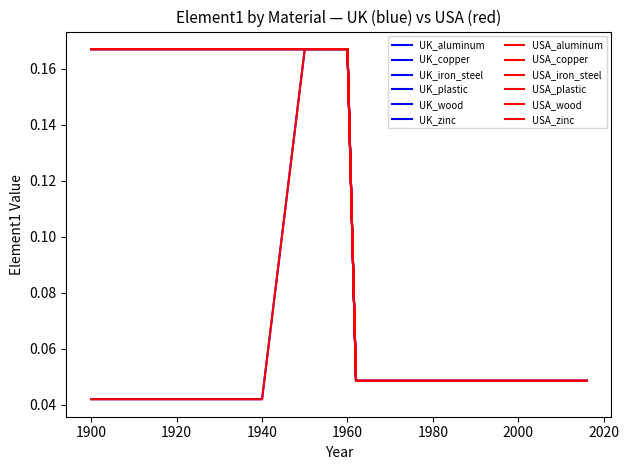

Does the chart have visible grid lines?

No